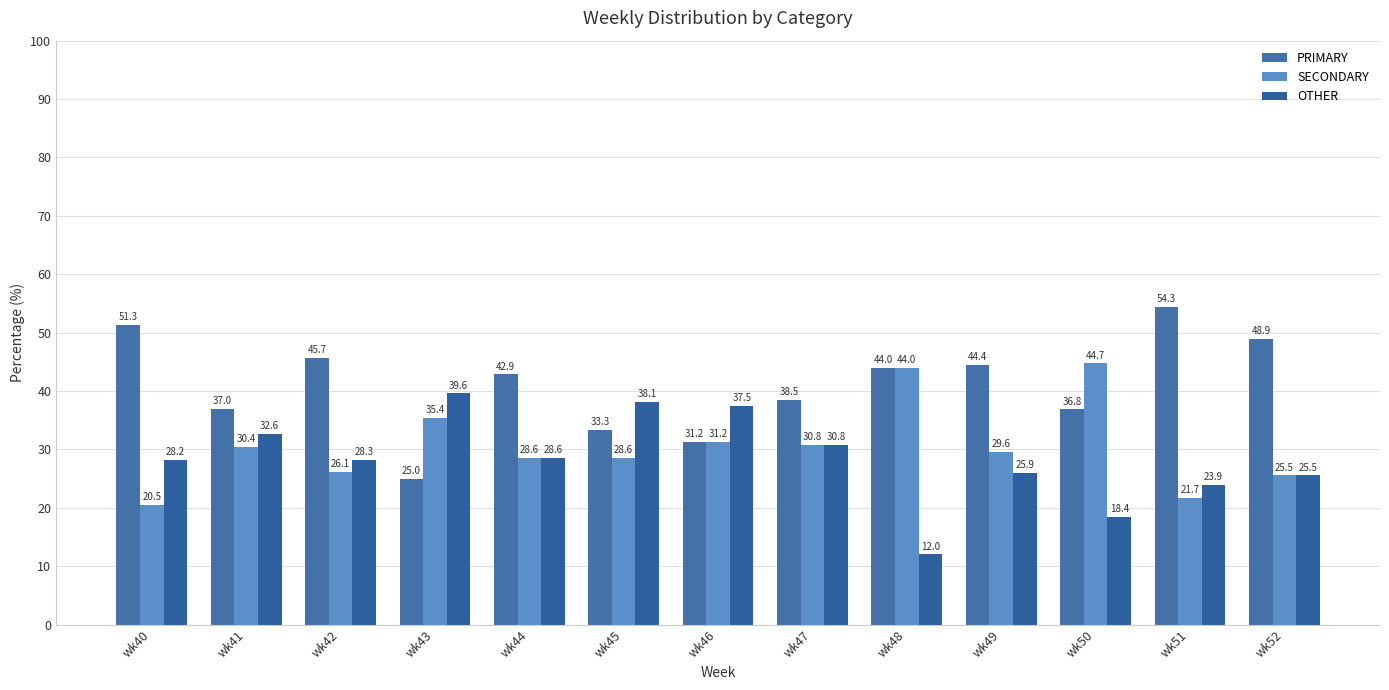

Rank the series at wk40 from lowest to highest value.

SECONDARY, OTHER, PRIMARY